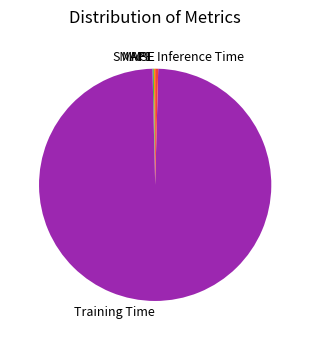

Which category has the biggest portion of the pie?

Training Time